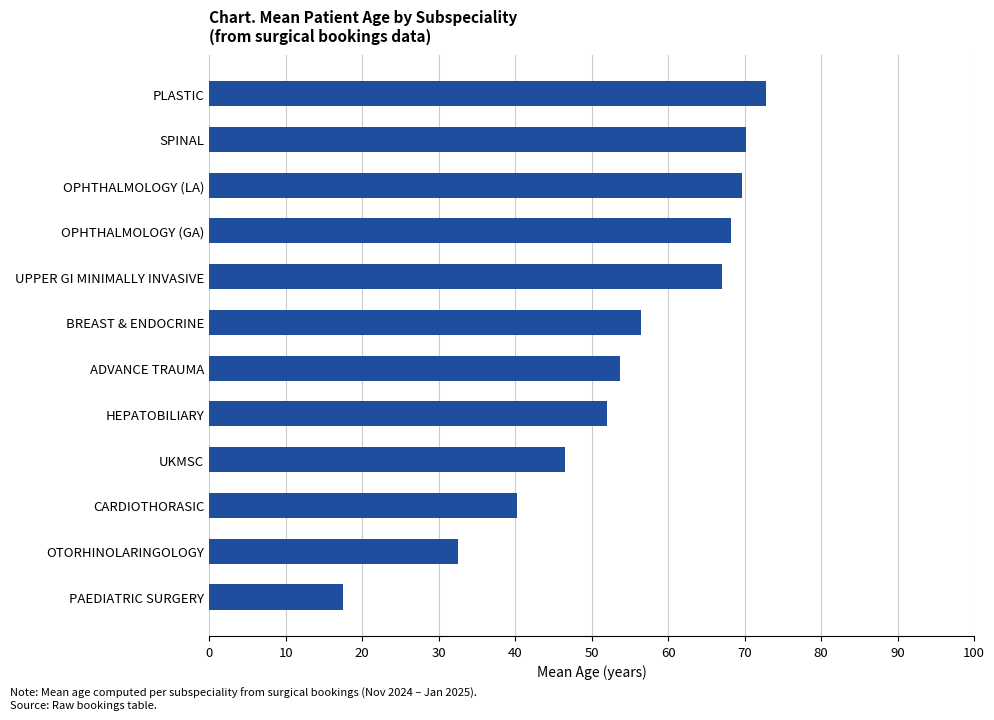

Reading bottom to top, what are all the values shown in this chart?

17.5	32.5	40.2	46.5	52.0	53.7	56.5	67.0	68.2	69.6	70.2	72.8